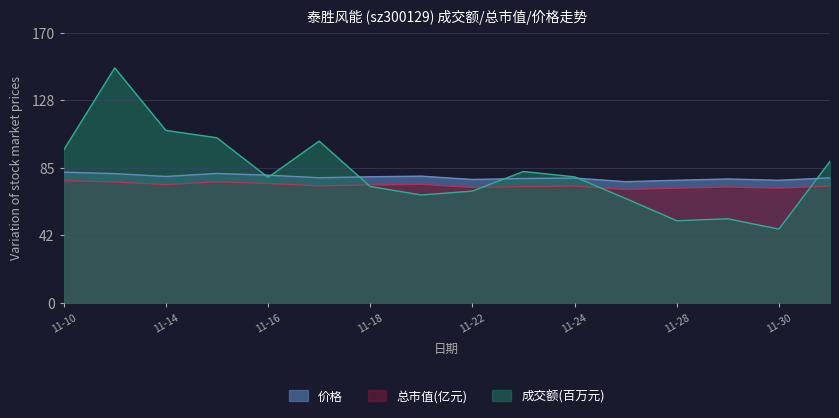

Reading right to left, list all the values displayed in this chart.

成交额(万元): 89.6	46.7	53.2	52.0	66.1	79.8	83.1	70.7	68.3	73.7	102.3	79.4	104.5	109.1	148.7	96.7
总市值(亿元): 74.0	72.5	73.3	72.5	71.7	73.9	73.6	73.0	75.0	74.6	74.0	75.5	76.6	74.8	76.5	77.3
价格: 79.1	77.6	78.4	77.6	76.7	79.0	78.7	78.1	80.2	79.8	79.2	80.8	81.9	80.0	81.8	82.7